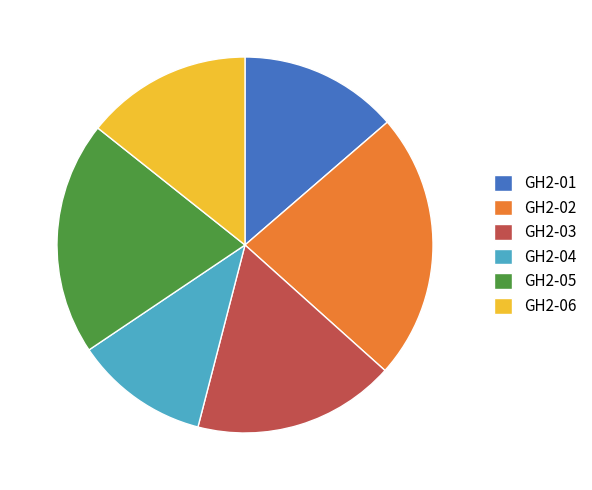

Is the sum of GH2-06 and GH2-02 greater than half?

No